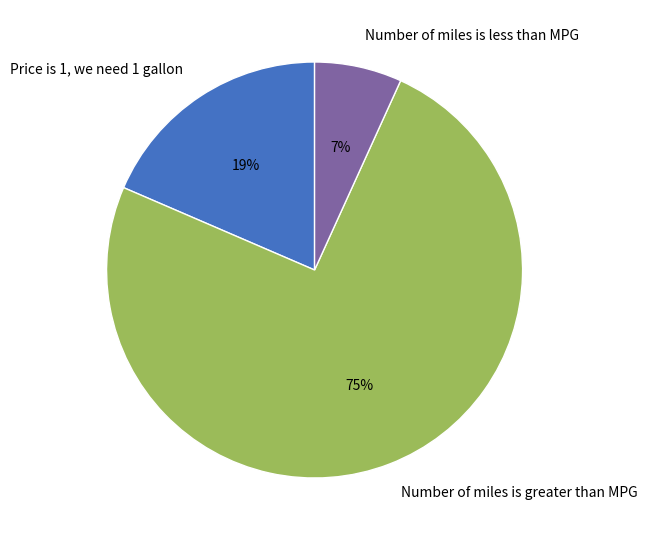

How many segments does this pie chart have?

3